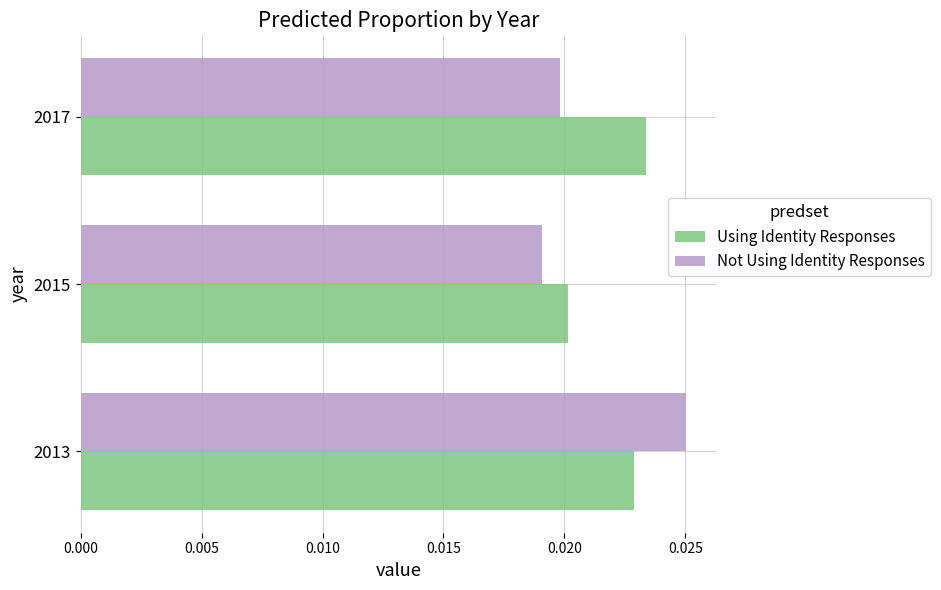

Which series has the widest spread of values?

Not Using Identity Responses